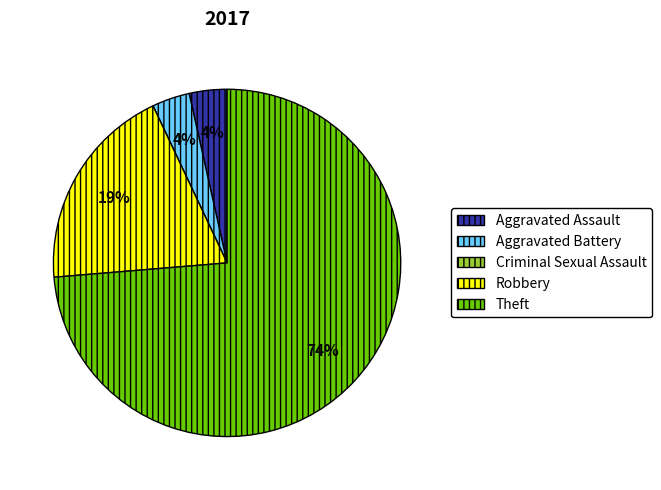

What is the largest slice in the pie chart?

Theft